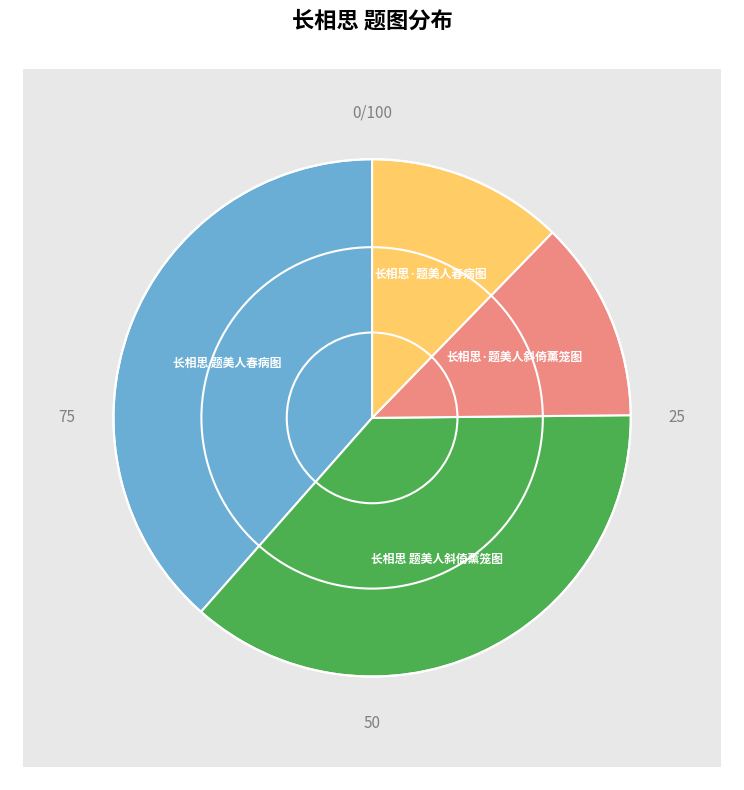

Which slice is the largest?

长相思 题美人春病图